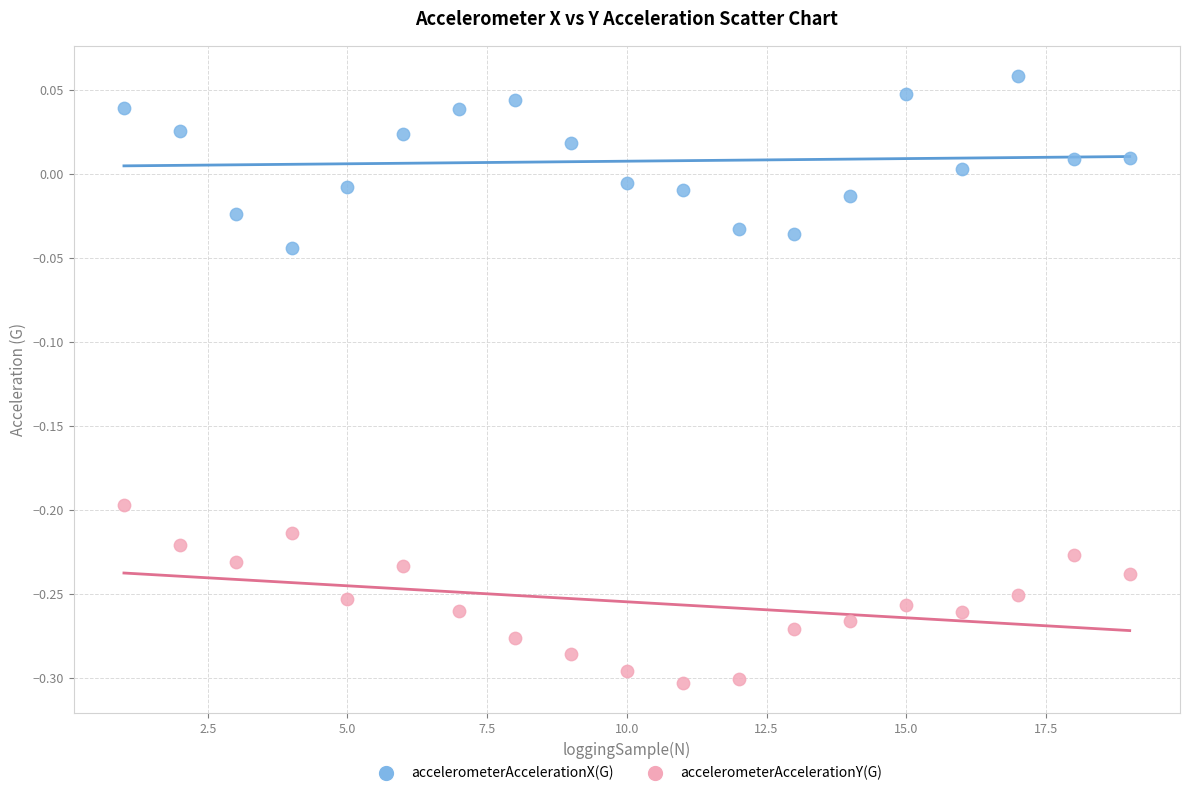

Which series reaches the minimum Y coordinate?

accelerometerAccelerationY(G)